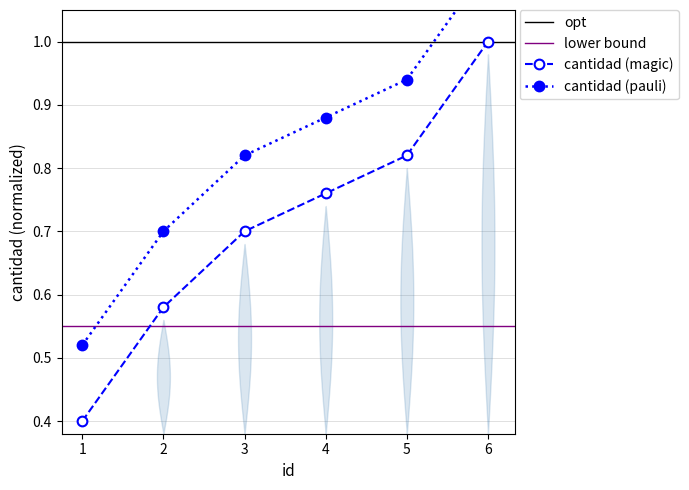

Reading left to right, transcribe all the data shown in this chart.

0.5	0.7	0.8	0.9	0.9	1.1